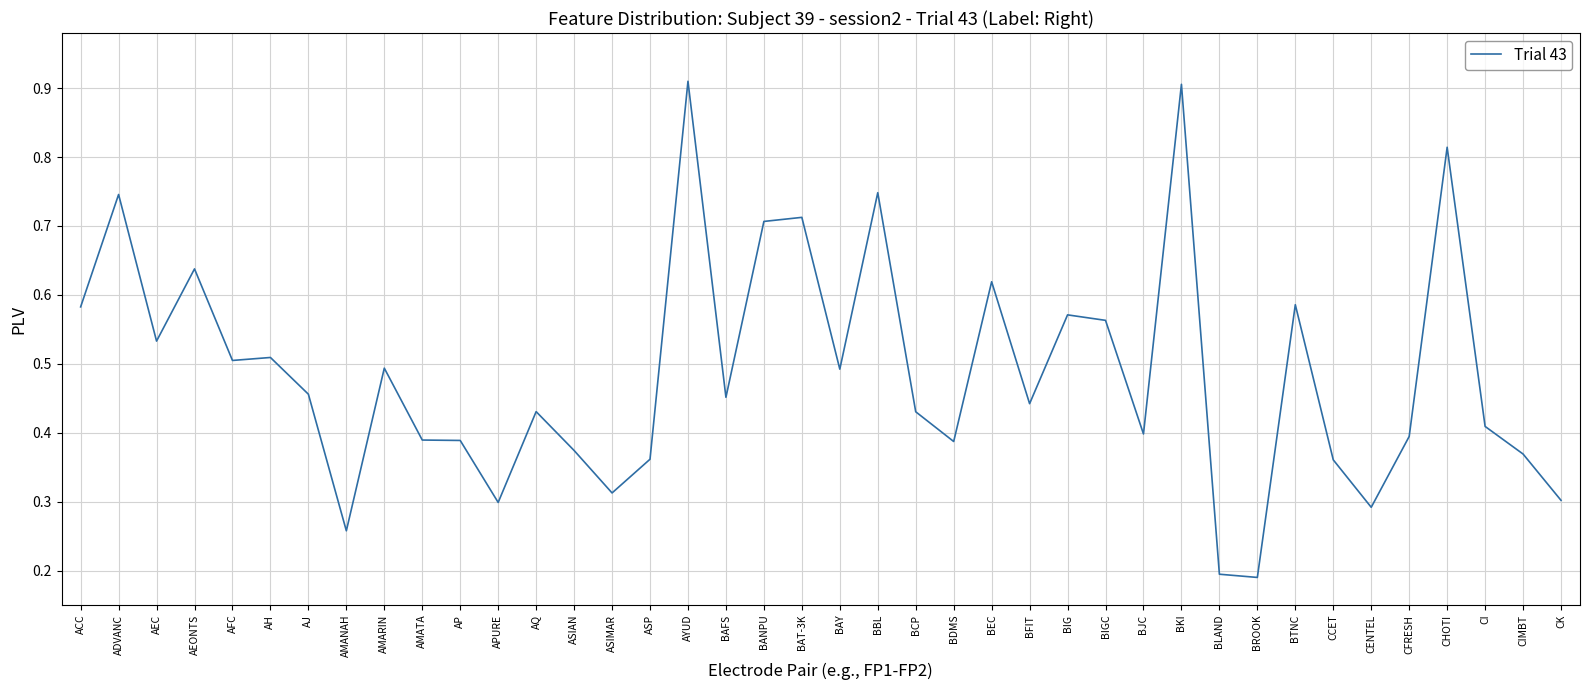

Is it true that the value at BROOK is 0.3?

False